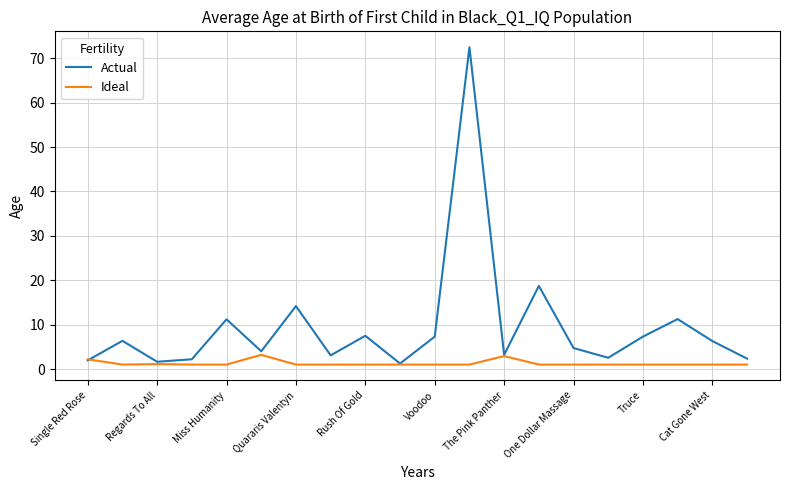

What is the smallest value displayed?

1.0